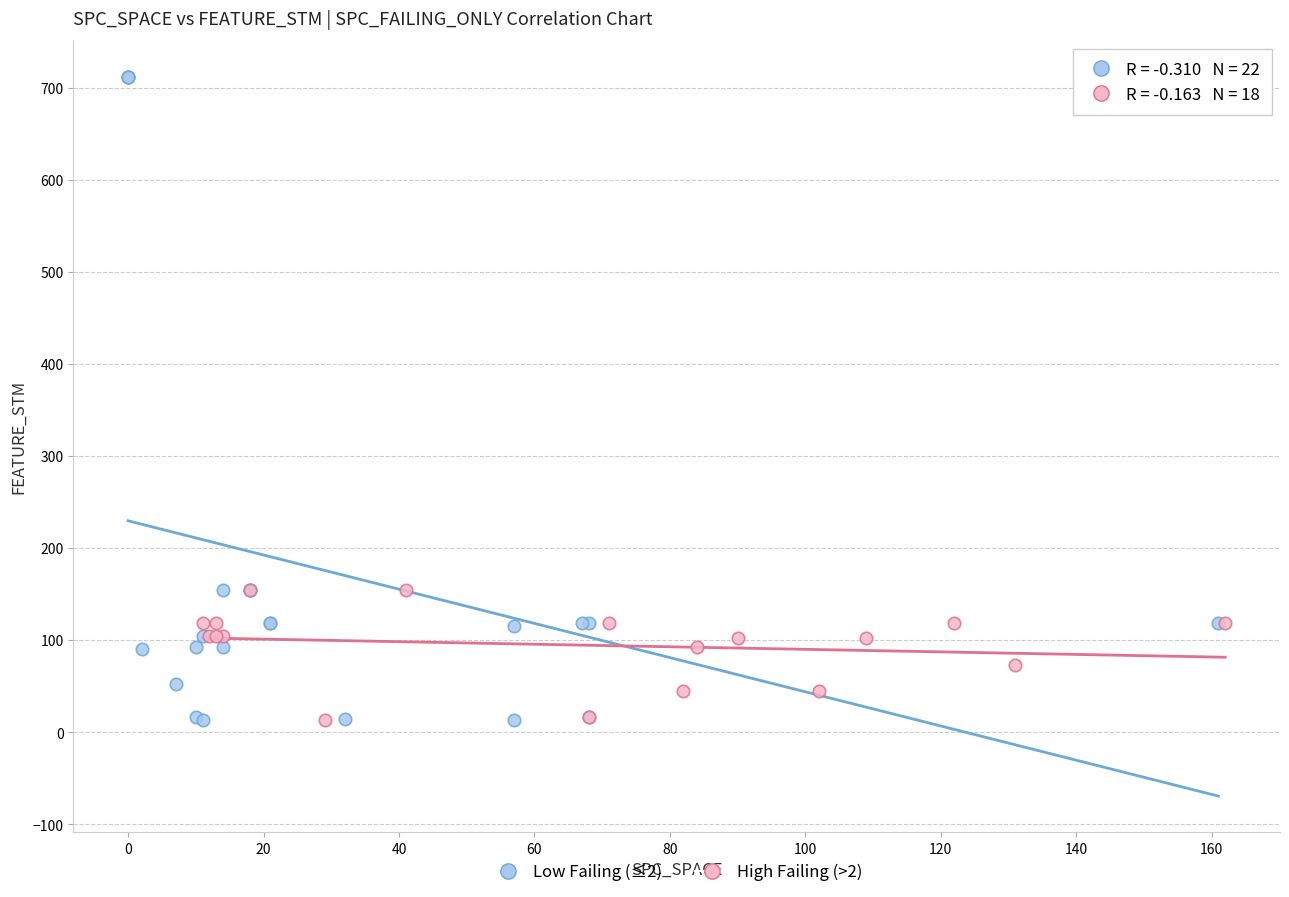

Which series has the largest Y range (max minus min)?

Low Failing (≤2)